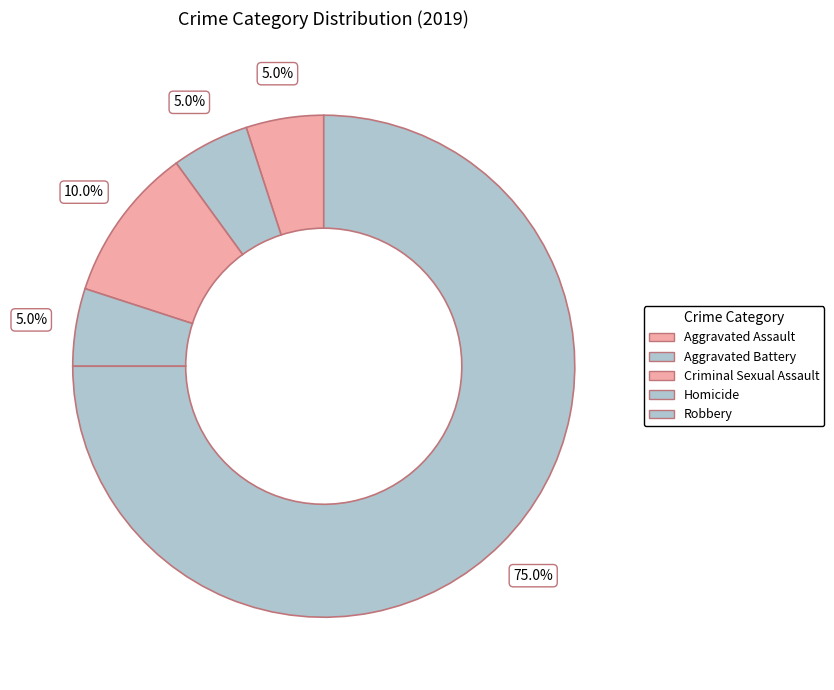

Approximately how many times larger is the value at Criminal Sexual Assault compared to Aggravated Assault?

2.0